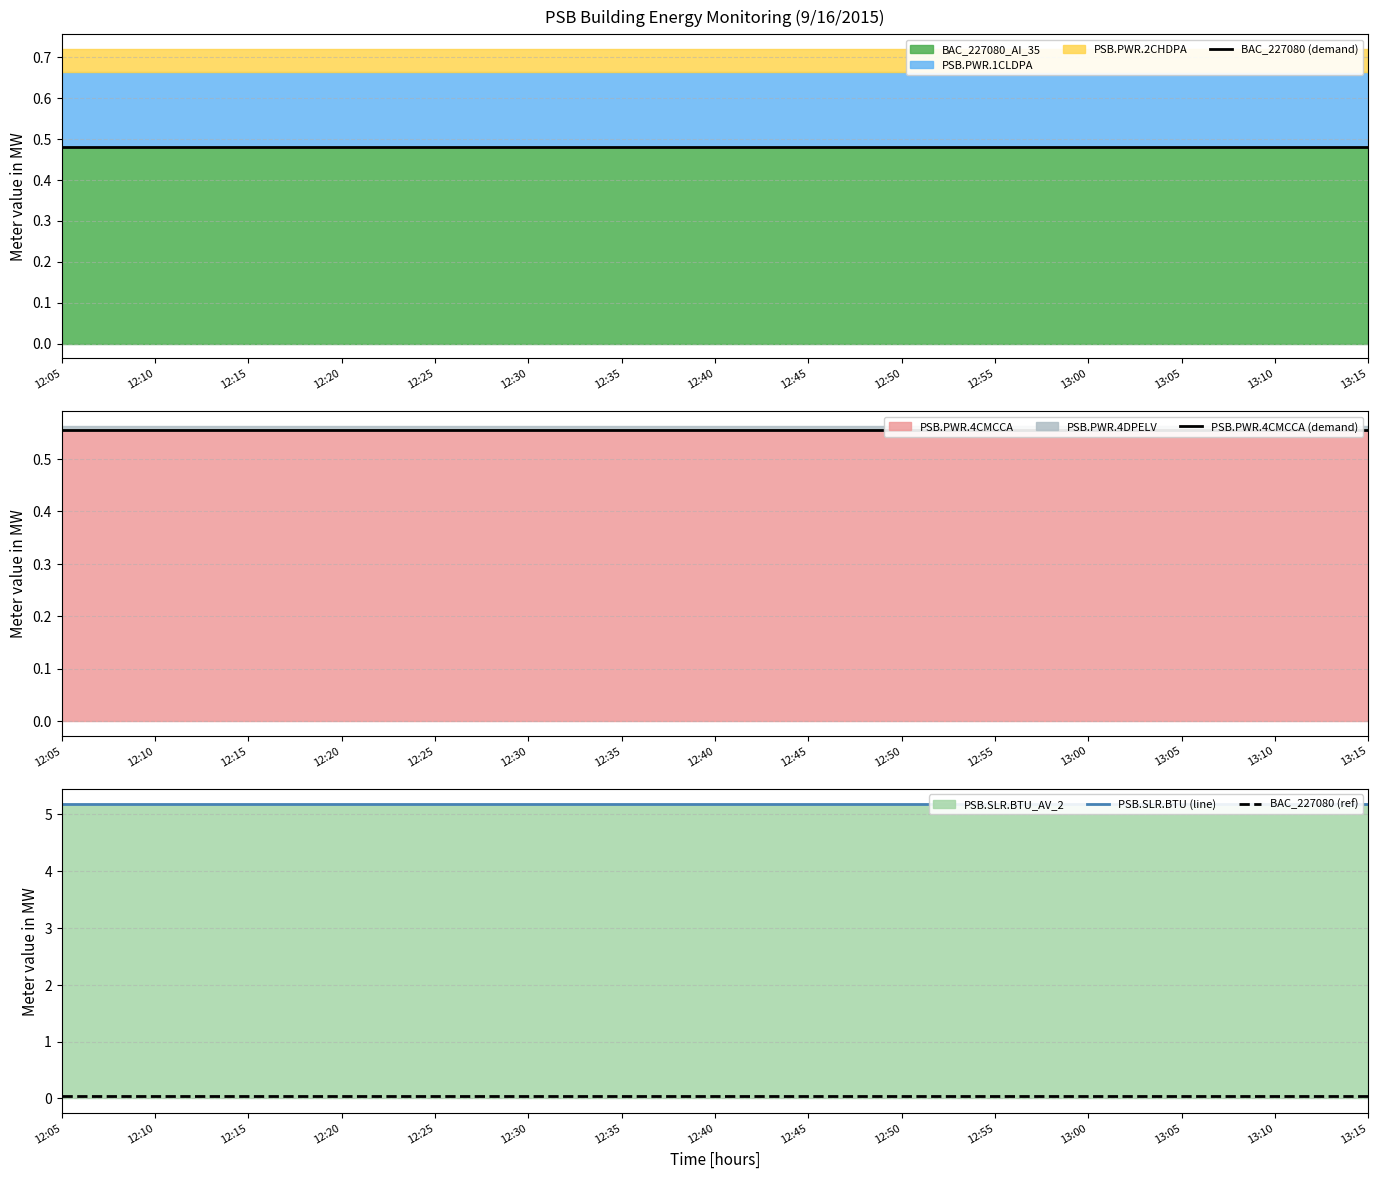

True or false: PSB.PWR.4CMCCA (demand) and BAC_227080 (demand) cross at least once.

False